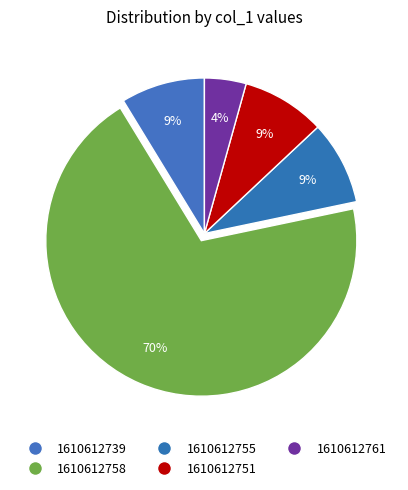

Which category has the biggest portion of the pie?

1610612758